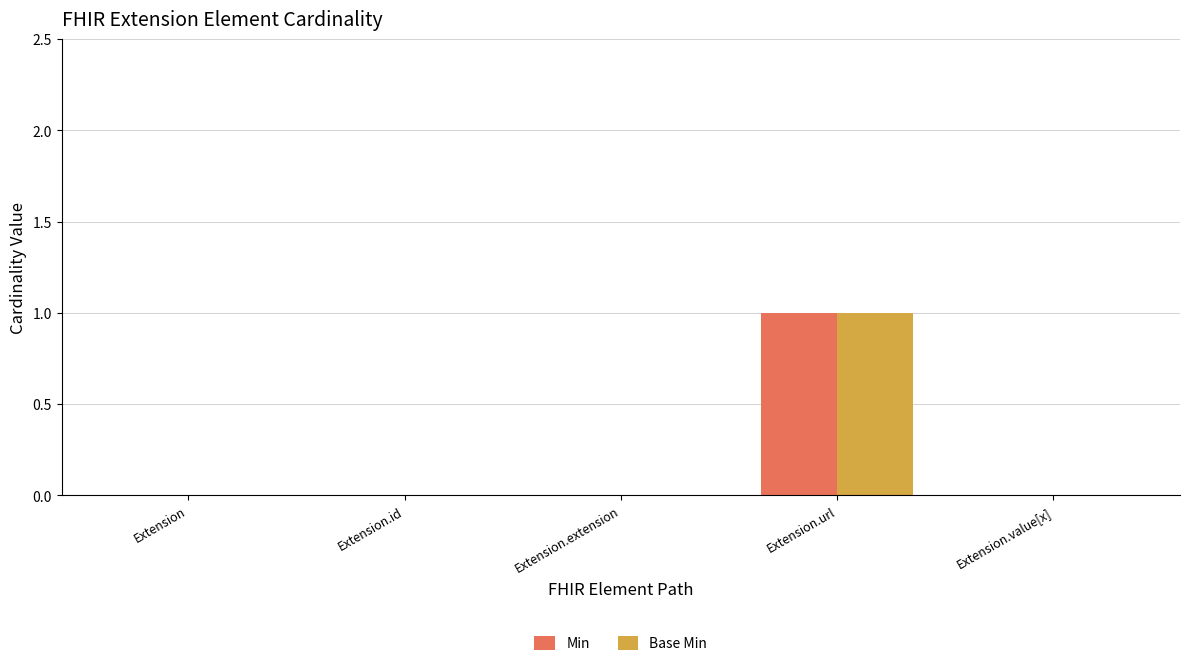

The value of Base Min at Extension.url is 1. True or false?

True